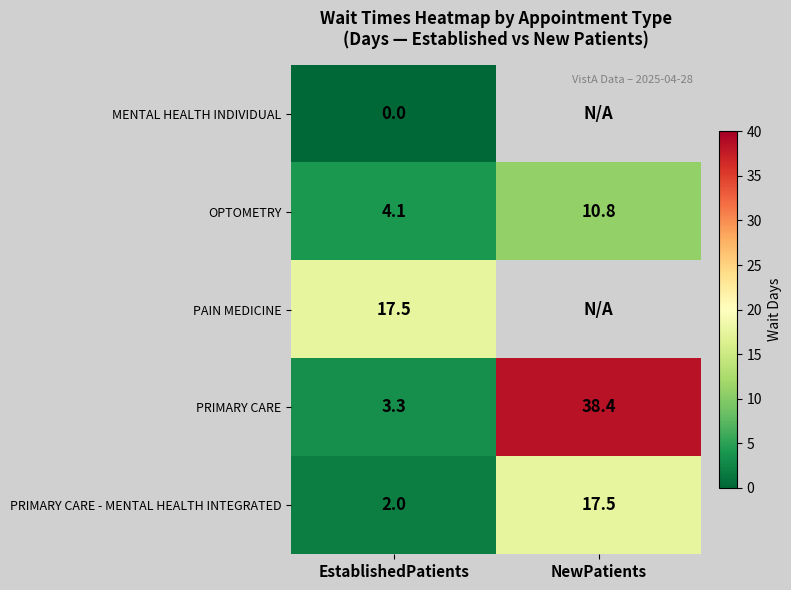

What is the sum of the PRIMARY CARE - MENTAL HEALTH INTEGRATED values at EstablishedPatients and NewPatients?

19.5